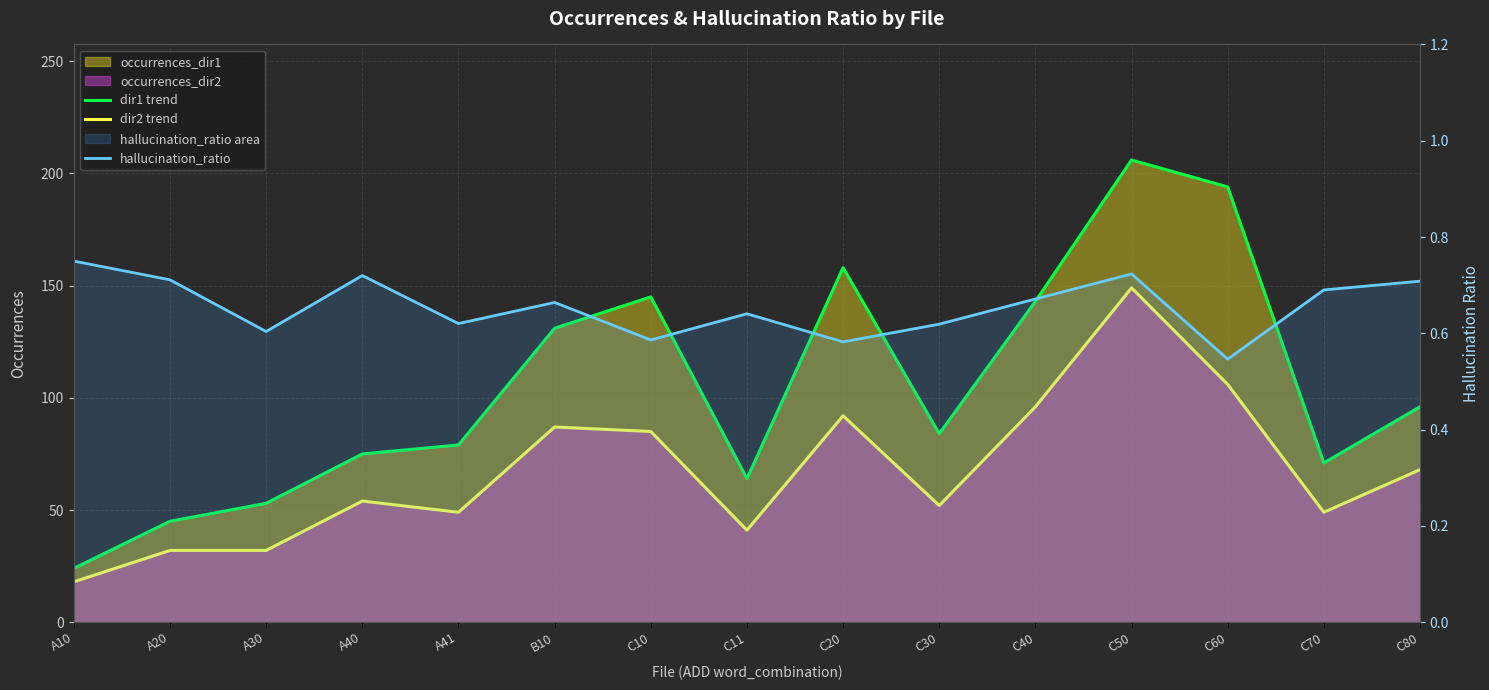

At which category is the sum across all series the highest?

C50